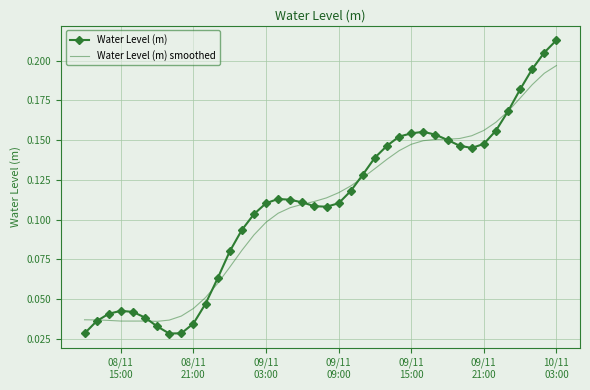

List the series in order of their peak value, lowest first.

Water Level (m) smoothed, Water Level (m)